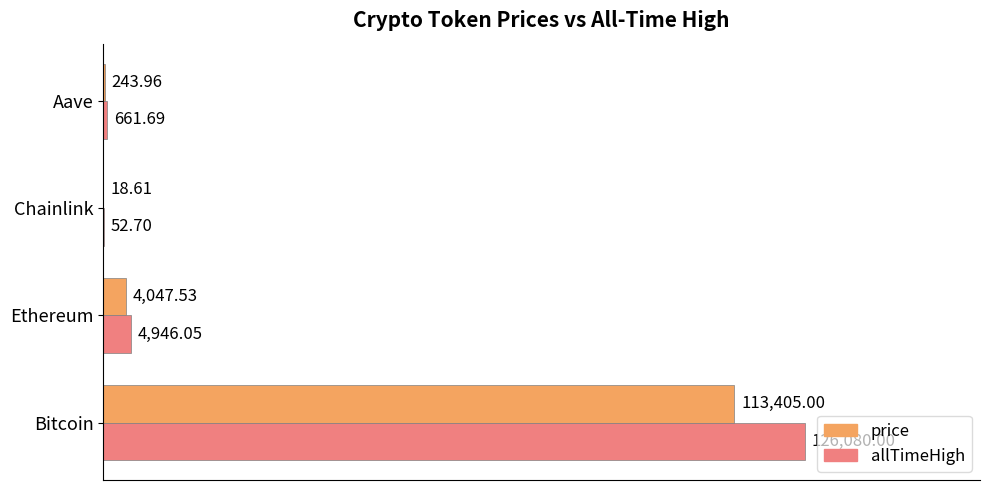

How many distinct data groups are displayed?

2